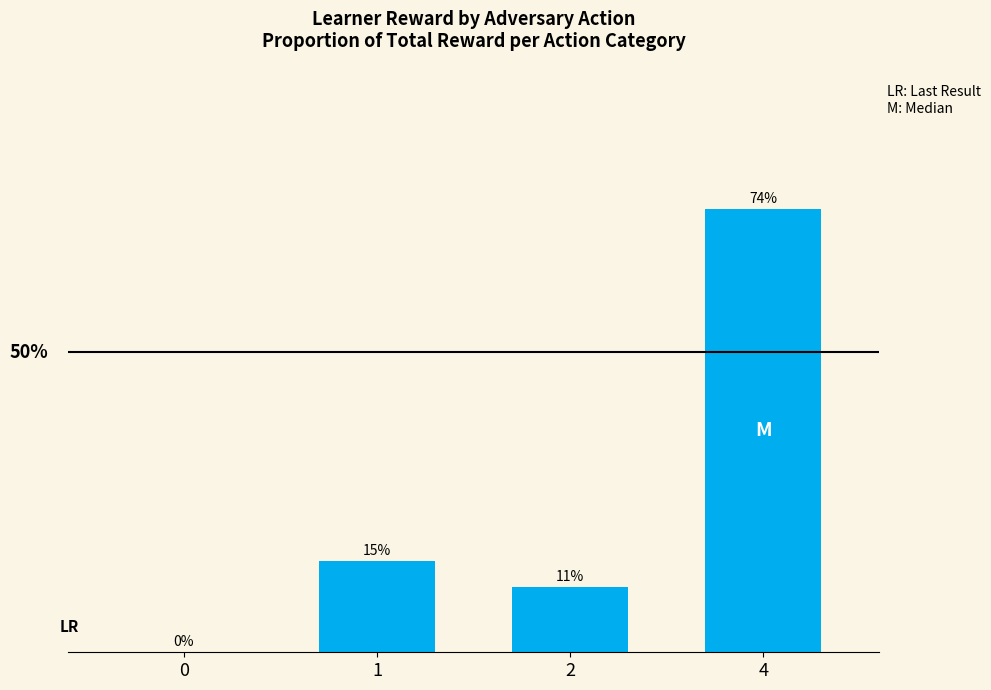

List the labels in order of value, smallest first.

0, 2, 1, 4